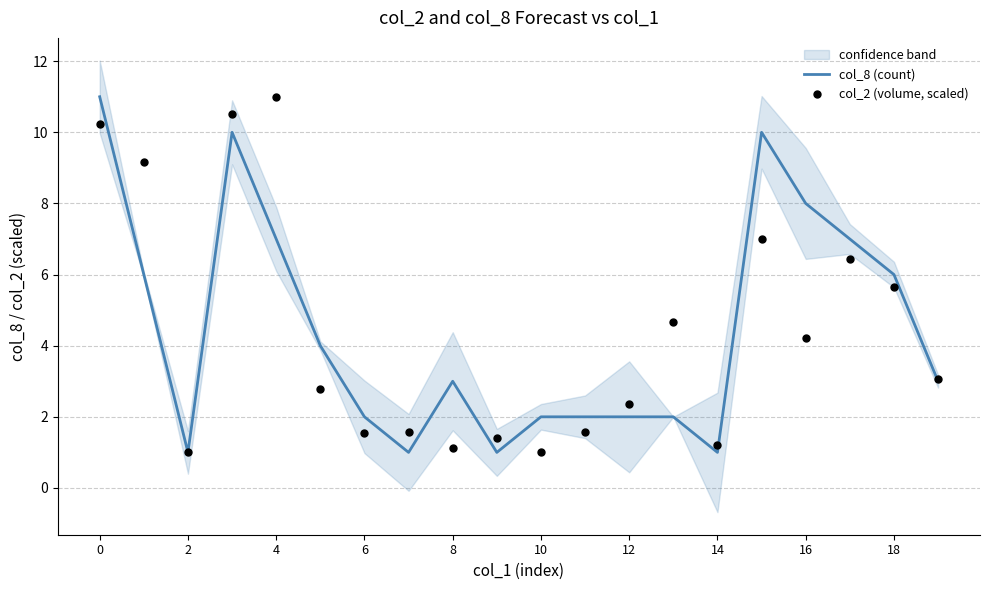

Which series contains the lowest Y value?

col_8 (count)